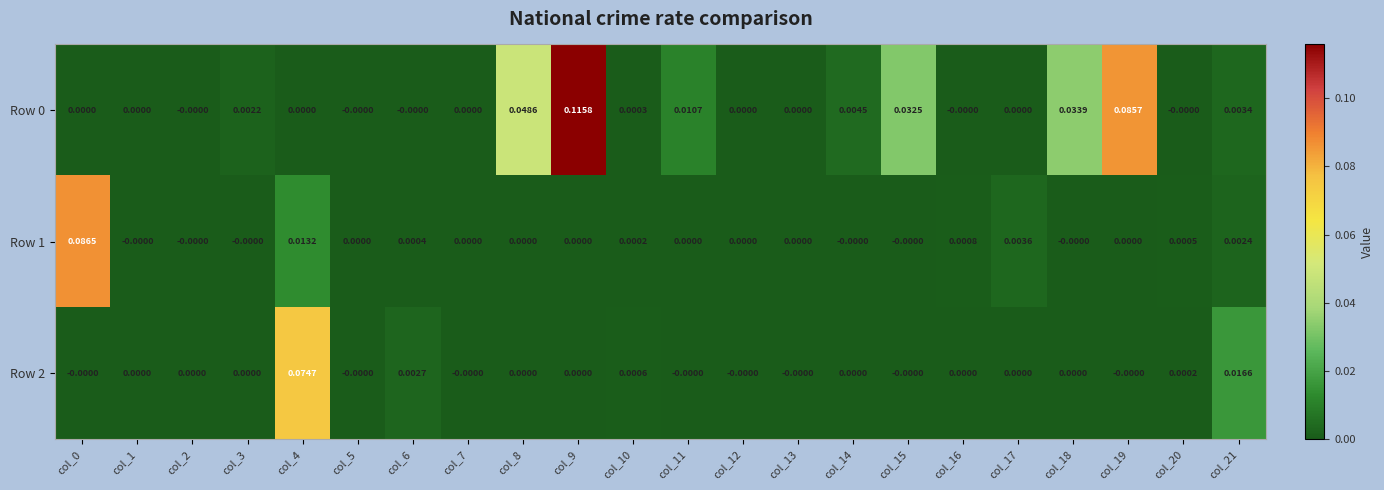

Which series has the largest range (max minus min)?

Row 0